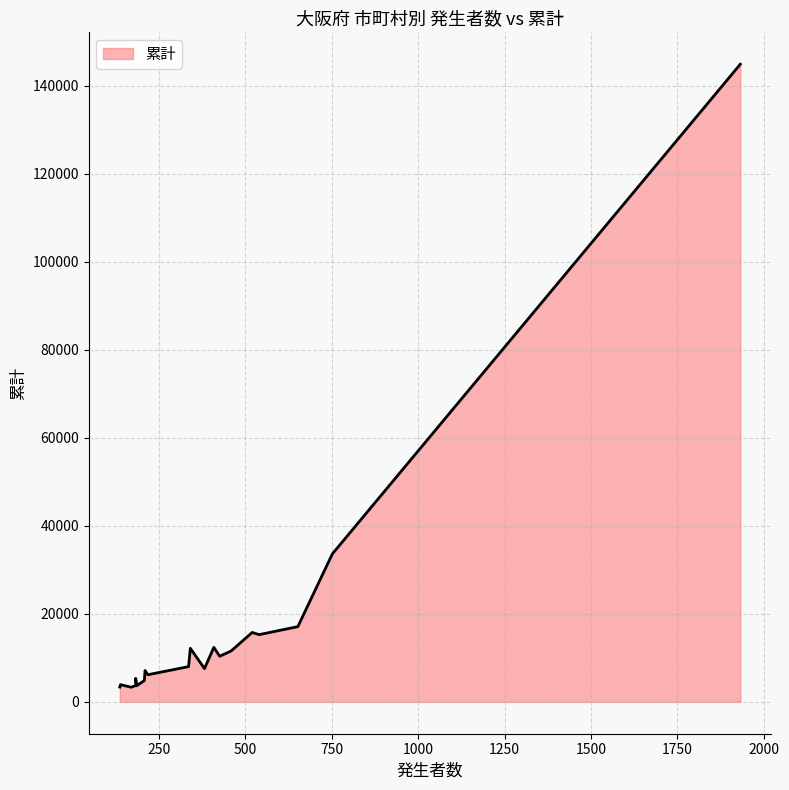

List the labels in order of value, largest first.

1932, 752, 652, 520, 540, 409, 341, 459, 426, 336, 382, 210, 218, 183, 208, 139, 183, 186, 137, 170